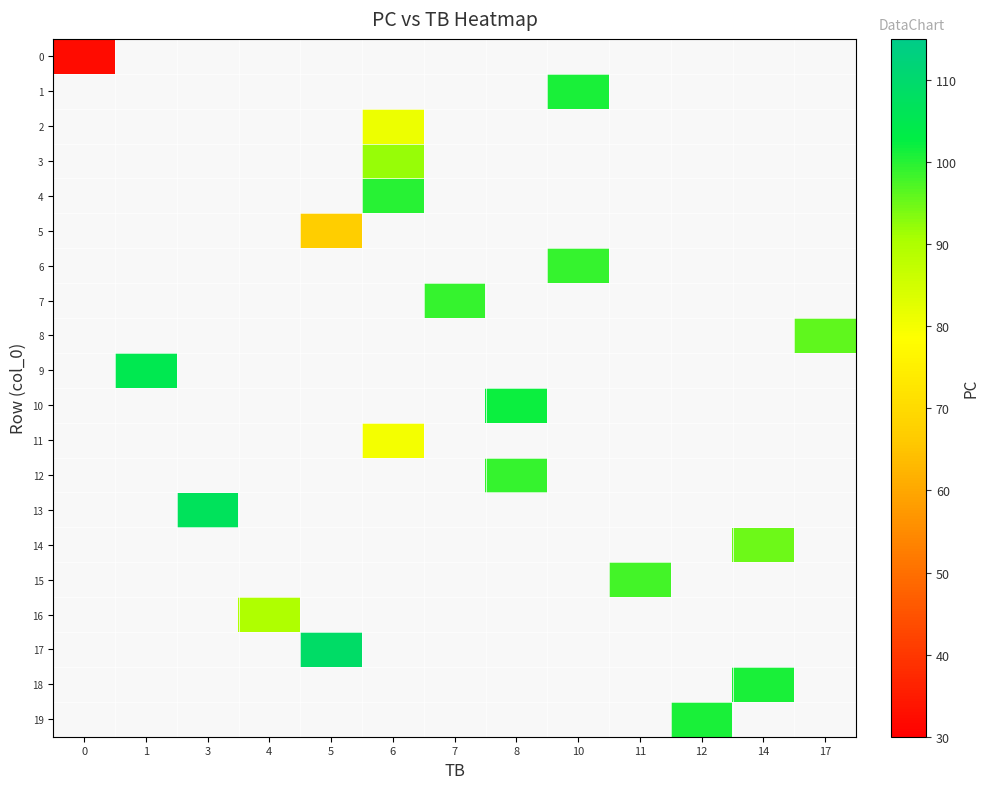

At how many categories does at least one series exceed 65?

12